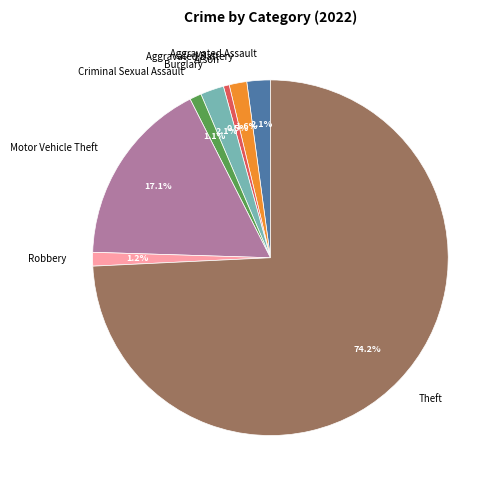

To the nearest percent, what is the combined percentage of Aggravated Battery and Burglary?

4%